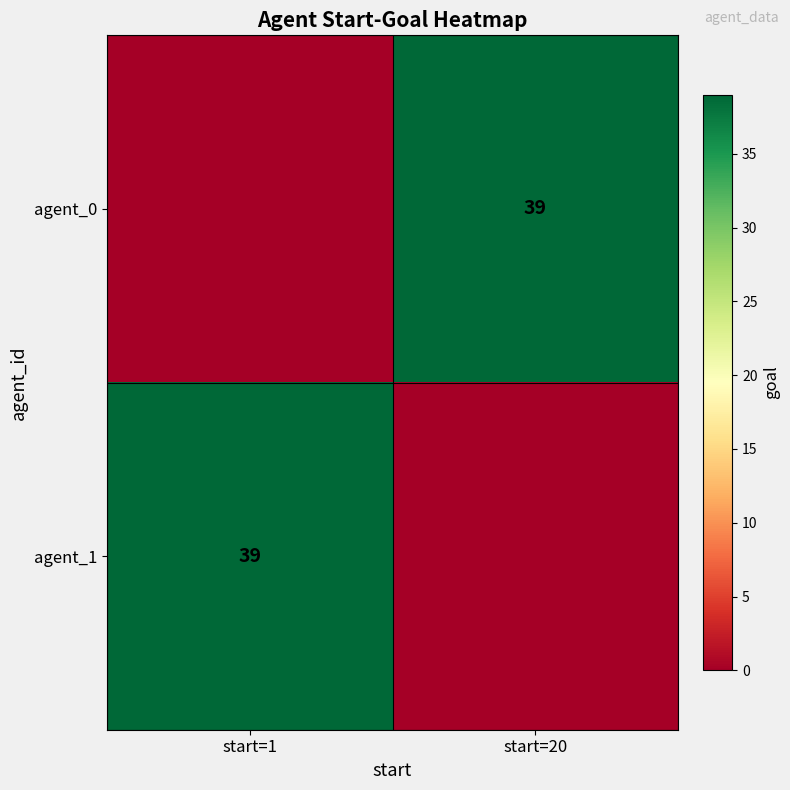

What is the maximum value shown in the chart?

39